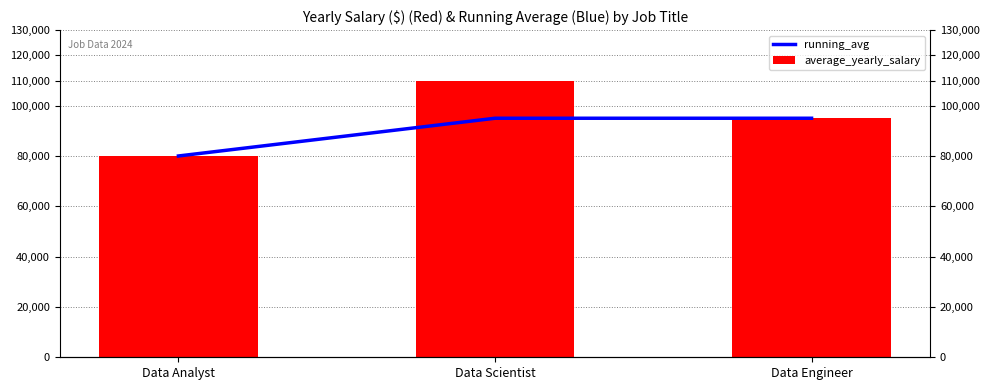

Reading left to right, transcribe all the data shown in this chart.

running_avg: Data Analyst=80000	Data Scientist=95000	Data Engineer=95000
average_yearly_salary: Data Analyst=80000	Data Scientist=110000	Data Engineer=95000